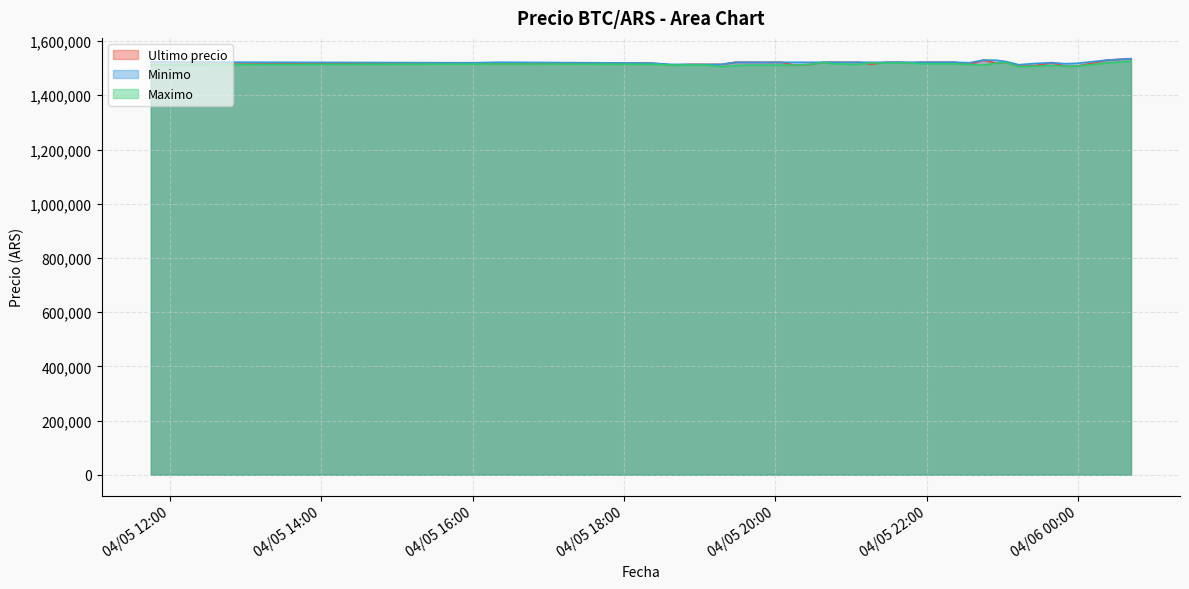

What is the lowest value of the Ultimo precio series?

1507383.0